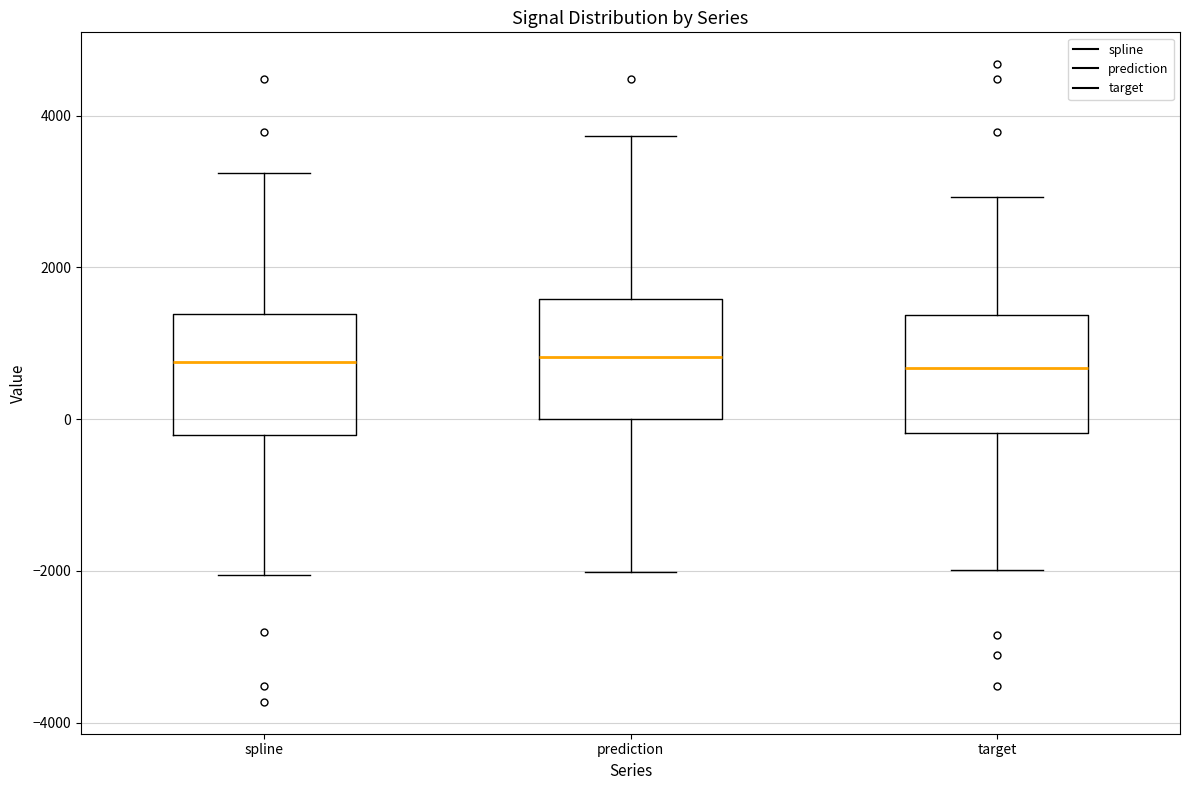

Where does the upper whisker of the box for target end on the y-axis? The values are not printed on the chart, so give them approximately, as read against the axis.

3000